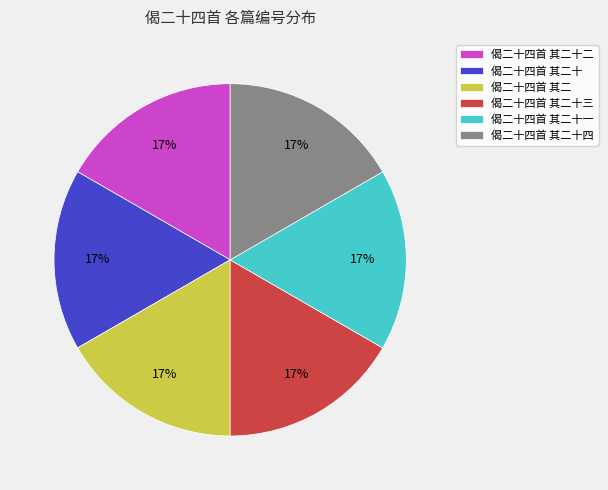

To the nearest percent, what is the average slice percentage?

17%